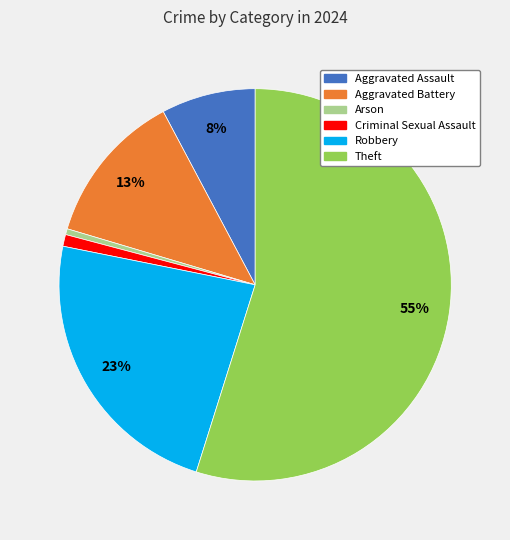

Combined, do Arson and Theft account for over 50%?

Yes